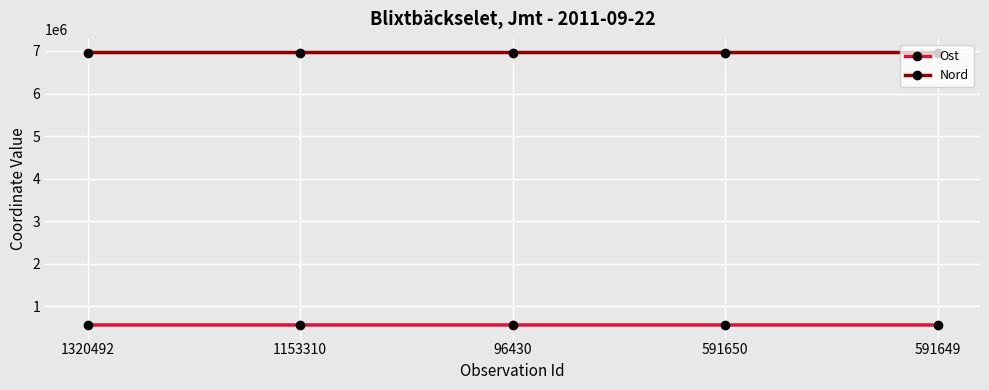

The Ost series shows 891380.8 at 591650. True or false?

False